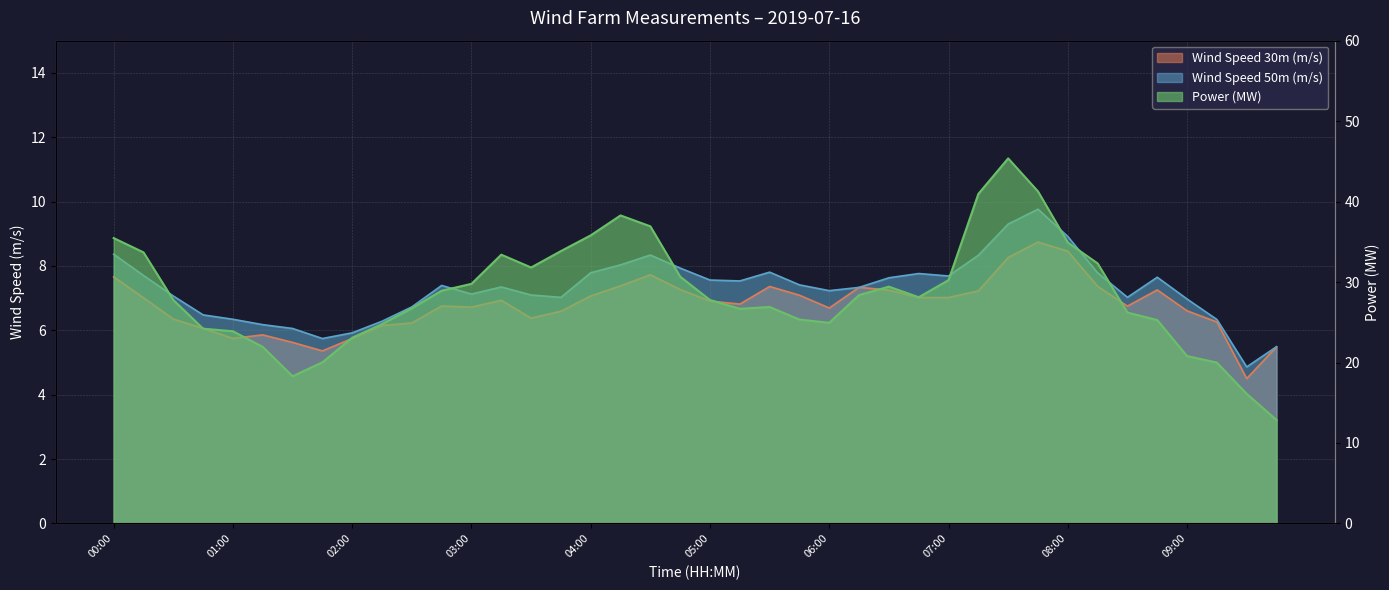

How many values in the Wind Speed 30m (m/s) series exceed 6?

33